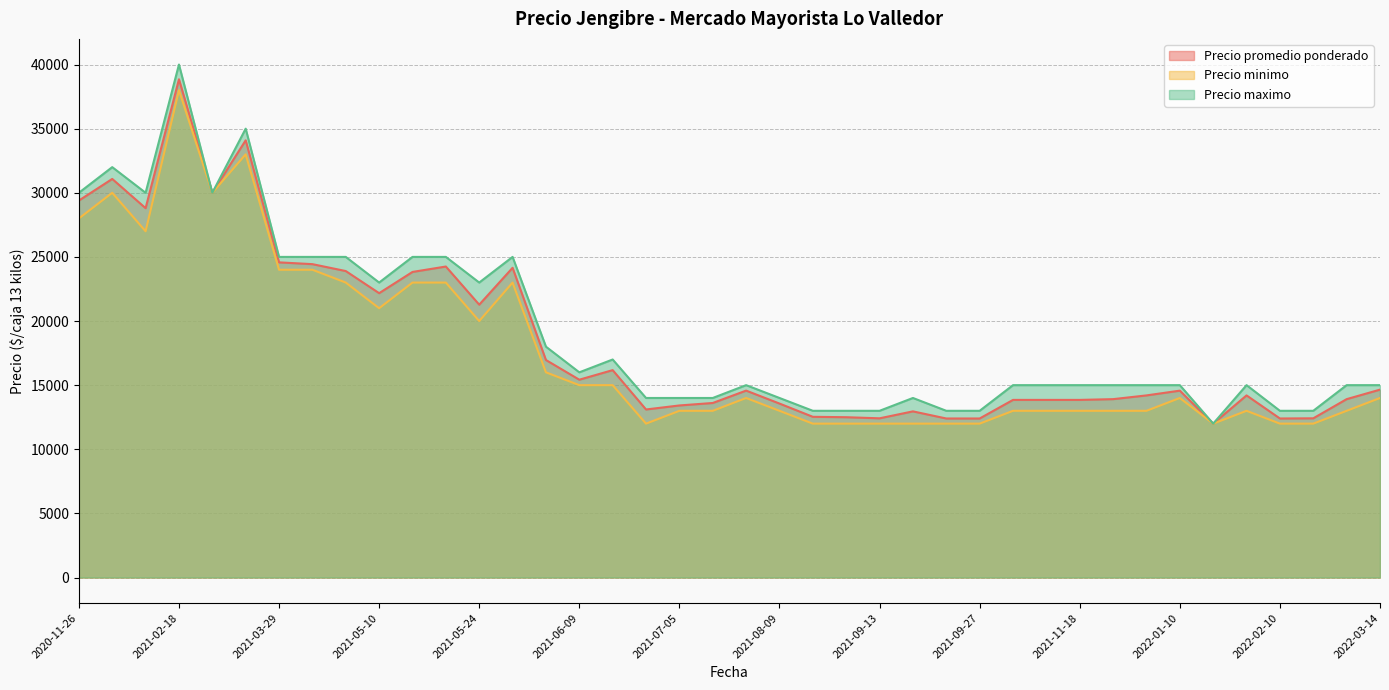

What is the difference between the second highest and second lowest values in the Precio minimo series?

21000